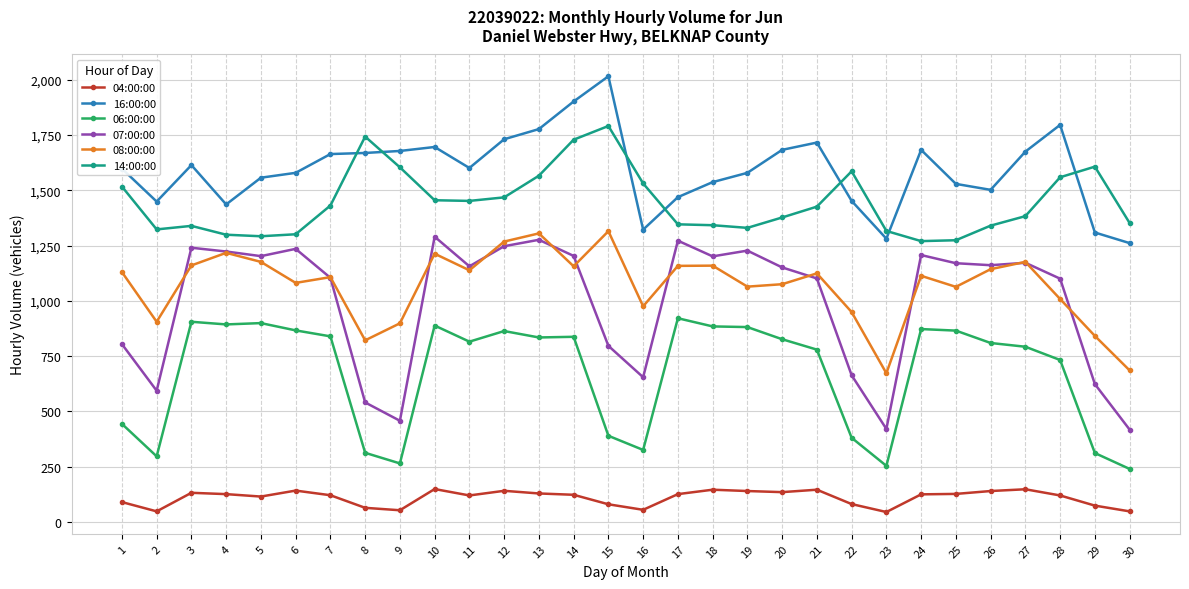

True or false: 08:00:00 and 06:00:00 cross at least once.

False